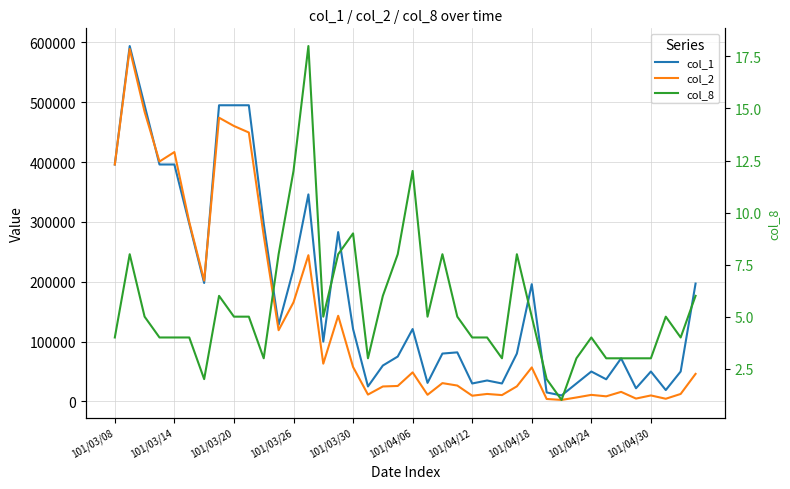

At 17, list the series in order from largest to smallest.

col_1, col_2, col_8